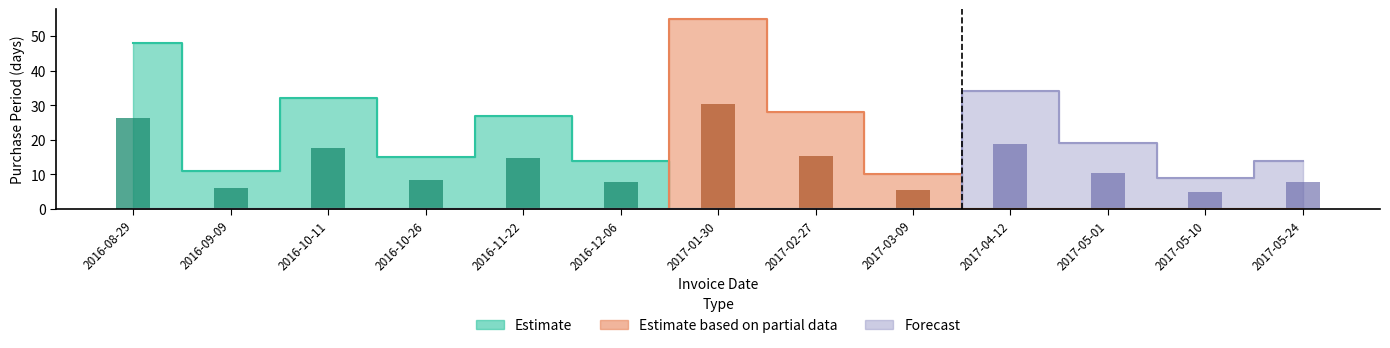

What is the label of the 6th bar from the right?

2017-02-27